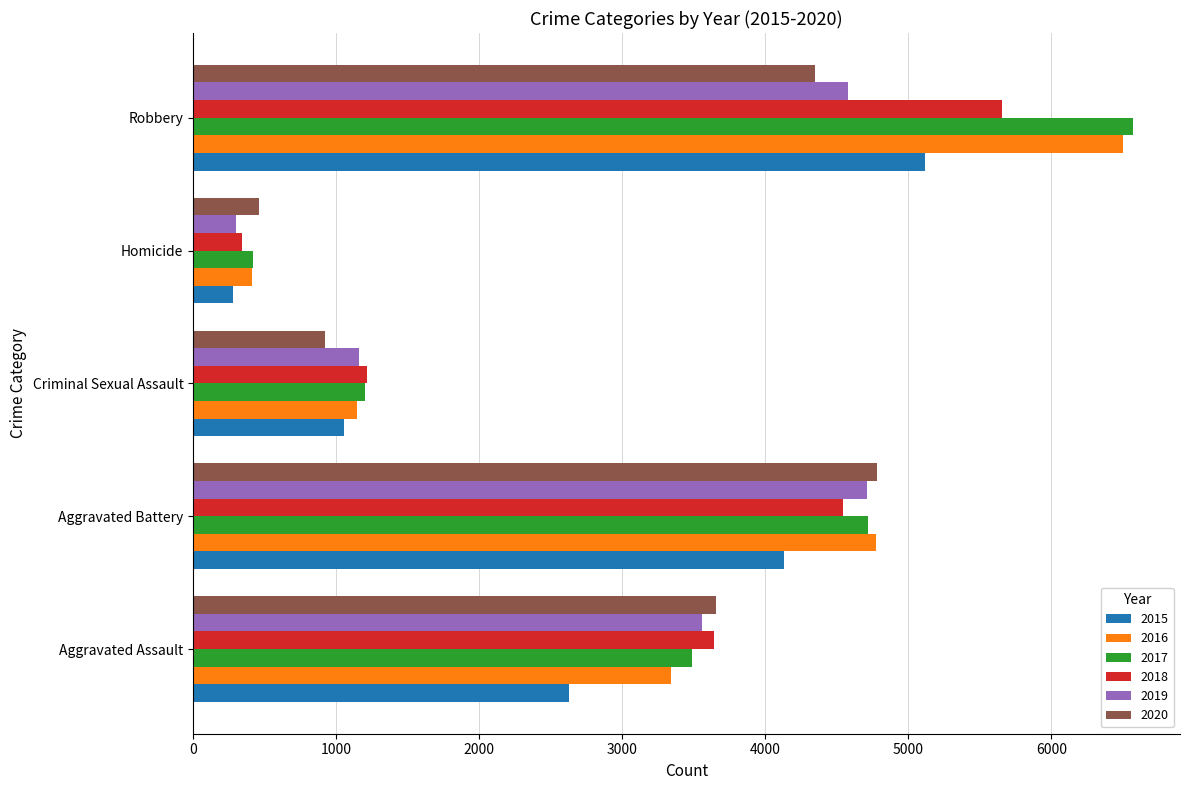

At which category is the sum across all series the highest?

Robbery